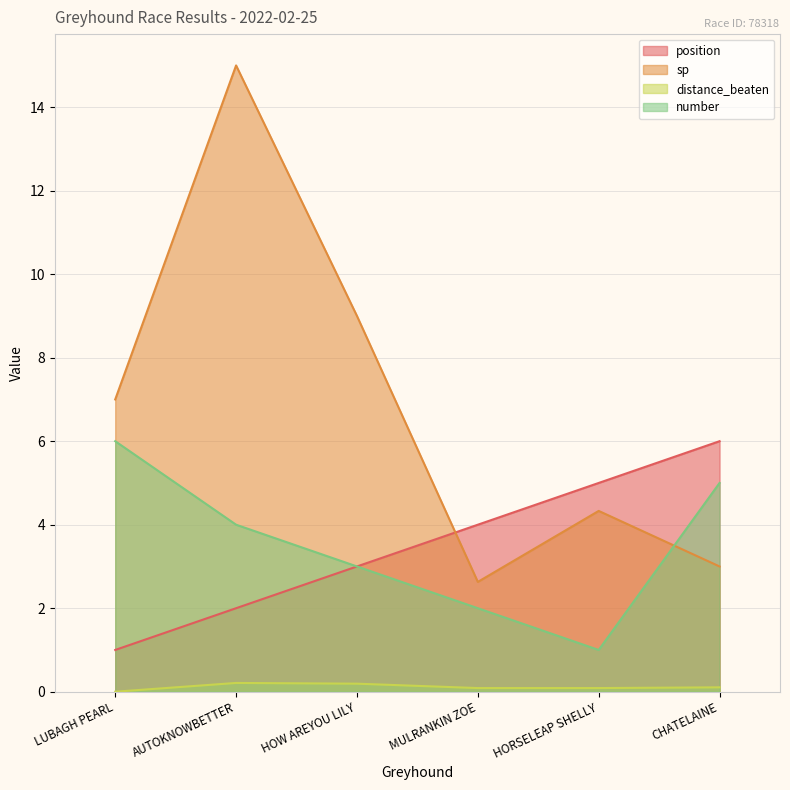

True or false: number and position cross at least once.

False